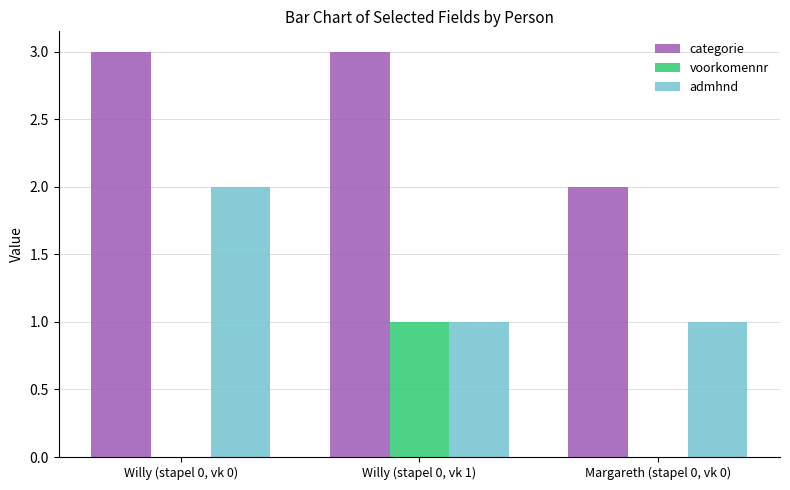

Is the value of admhnd at Margareth (stapel 0, vk 0) greater than the value of categorie at Willy (stapel 0, vk 0)?

No